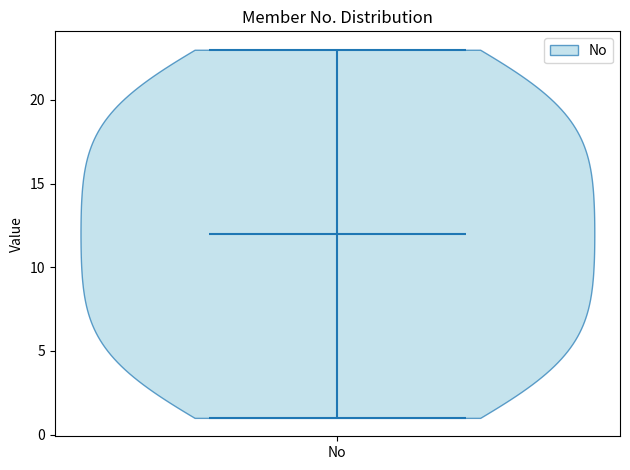

What is the lowest point the violin for No reaches on the y-axis? The values are not printed on the chart, so give them approximately, as read against the axis.

1